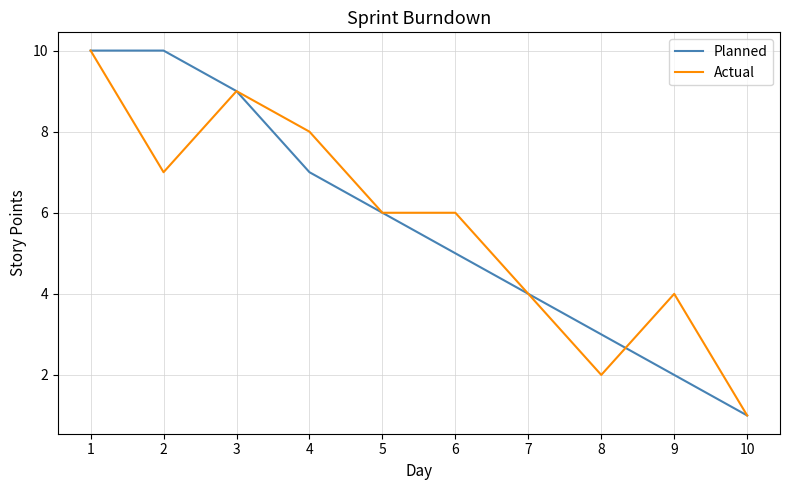

Which label corresponds to the smallest value in the chart?

10